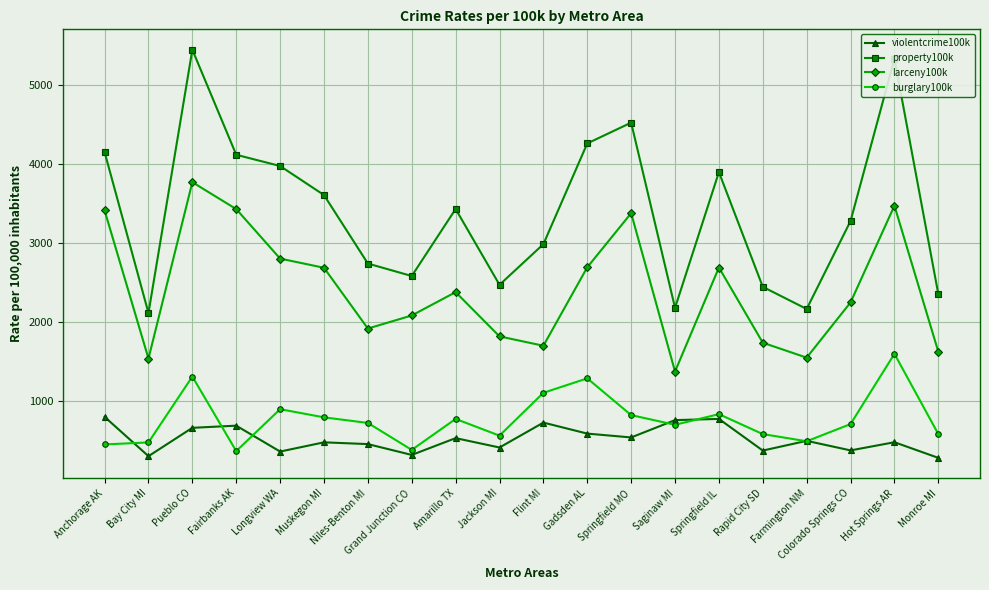

What is the smallest value displayed?

274.4